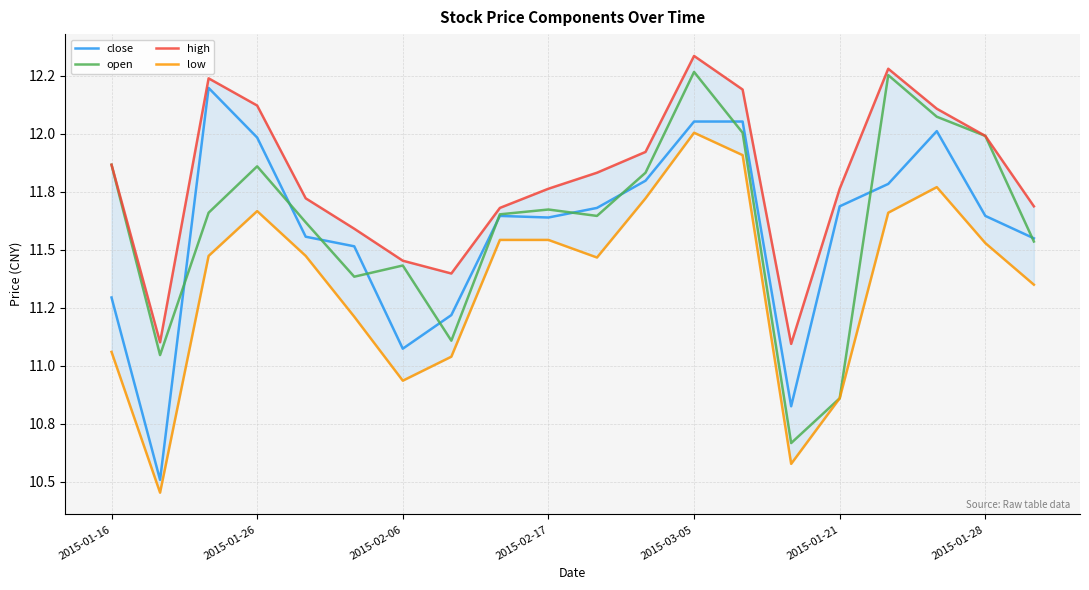

In low, how many points are higher than both neighbors (excluding endpoints)?

3